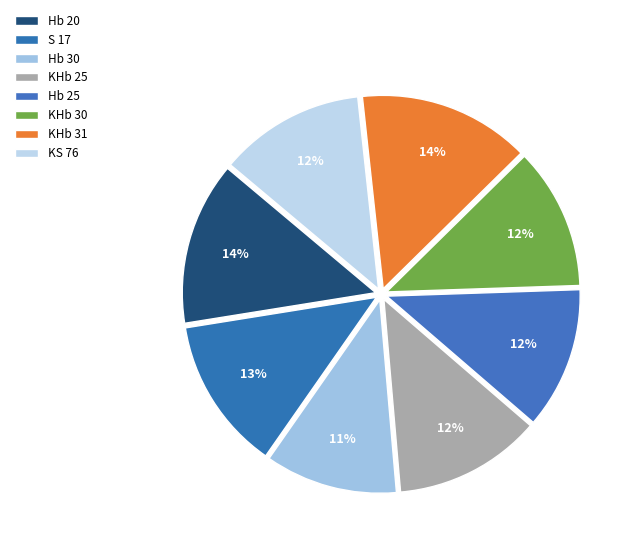

Which category has the smallest portion of the pie?

Hb 30